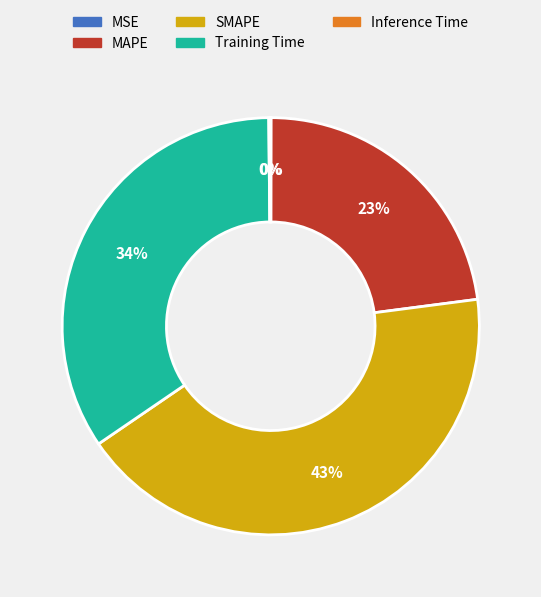

To the nearest percent, what is the average slice percentage?

20%